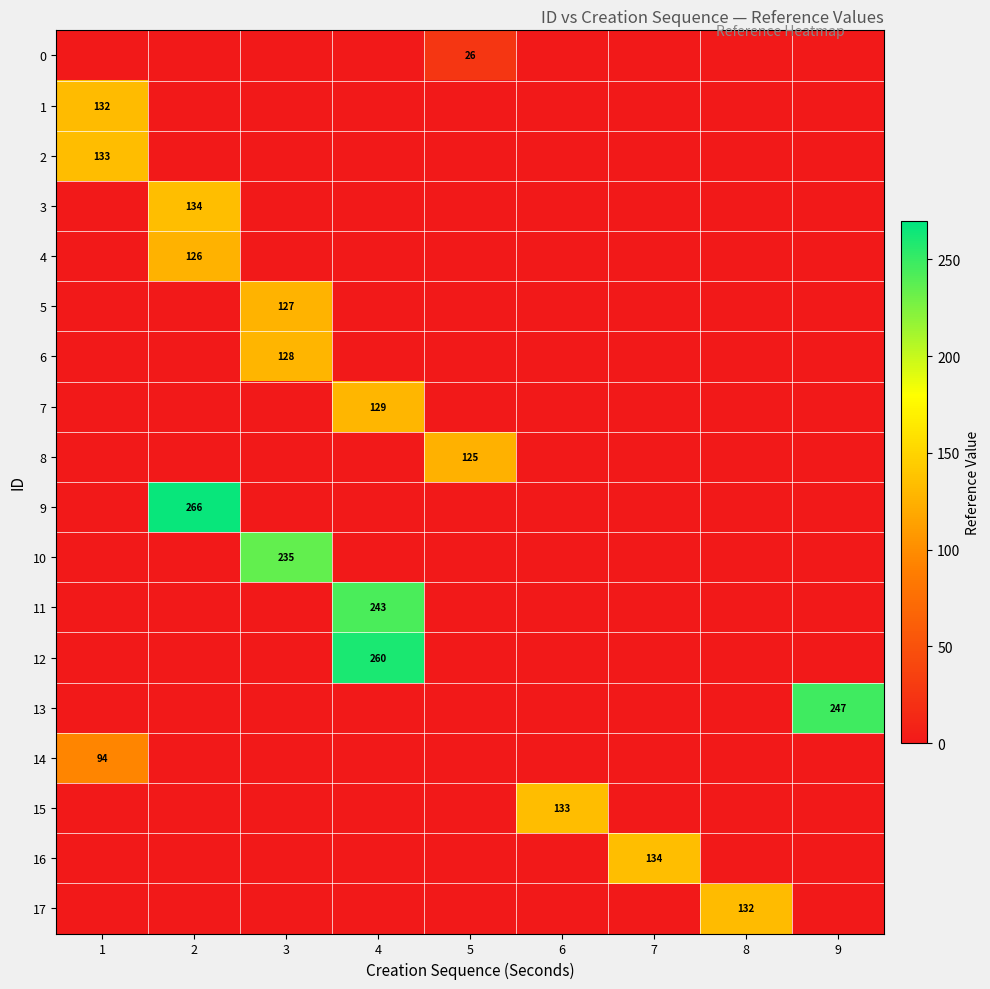

The value of 15 at 6 is 133. True or false?

True